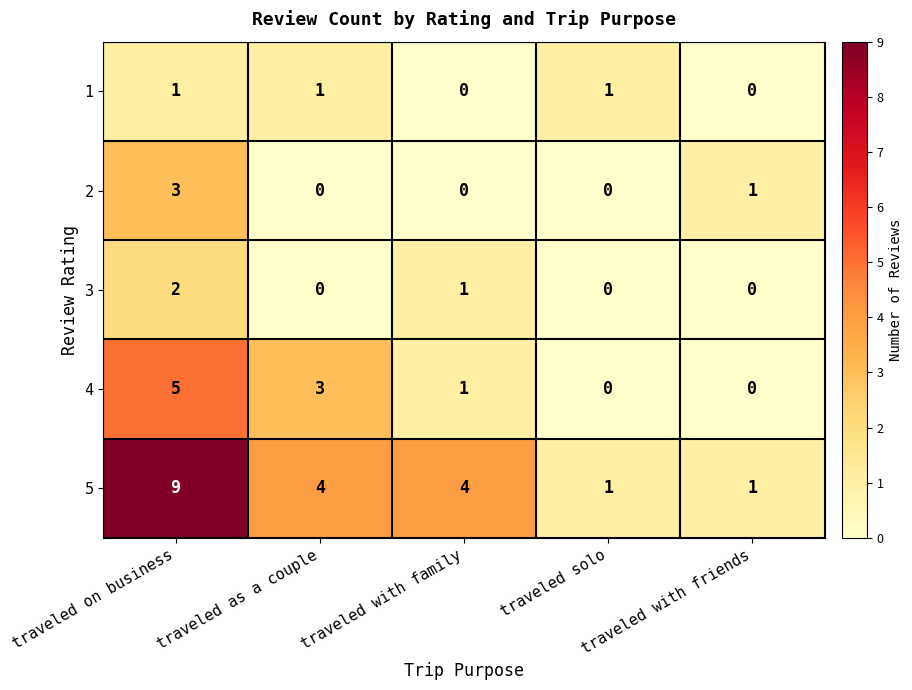

How many data points does each series have?

5